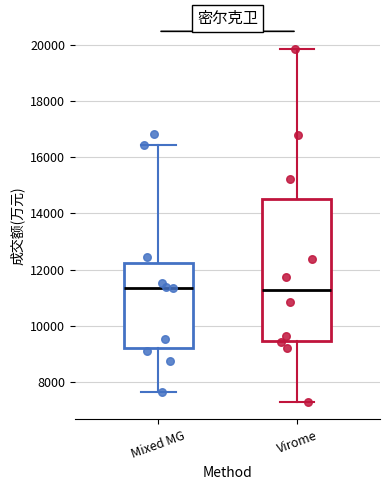

Reading left to right, transcribe this box plot: for each box, give where its median line is, the range the box spans, and where its two whiskers end, as read against the y-axis. The values are not printed on the chart, so give them approximately, as read against the axis.

Mixed MG: median 11400, box 9200 to 12200, whiskers 7600 to 16400
Virome: median 11200, box 9400 to 14600, whiskers 7200 to 19800